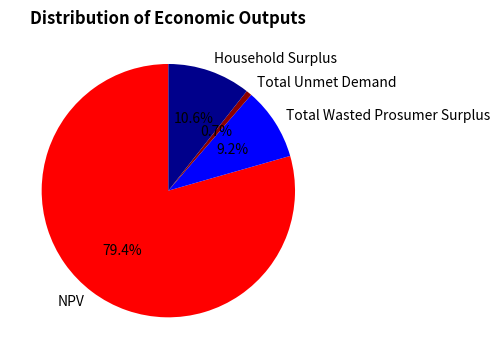

How many slices are in this pie chart?

4